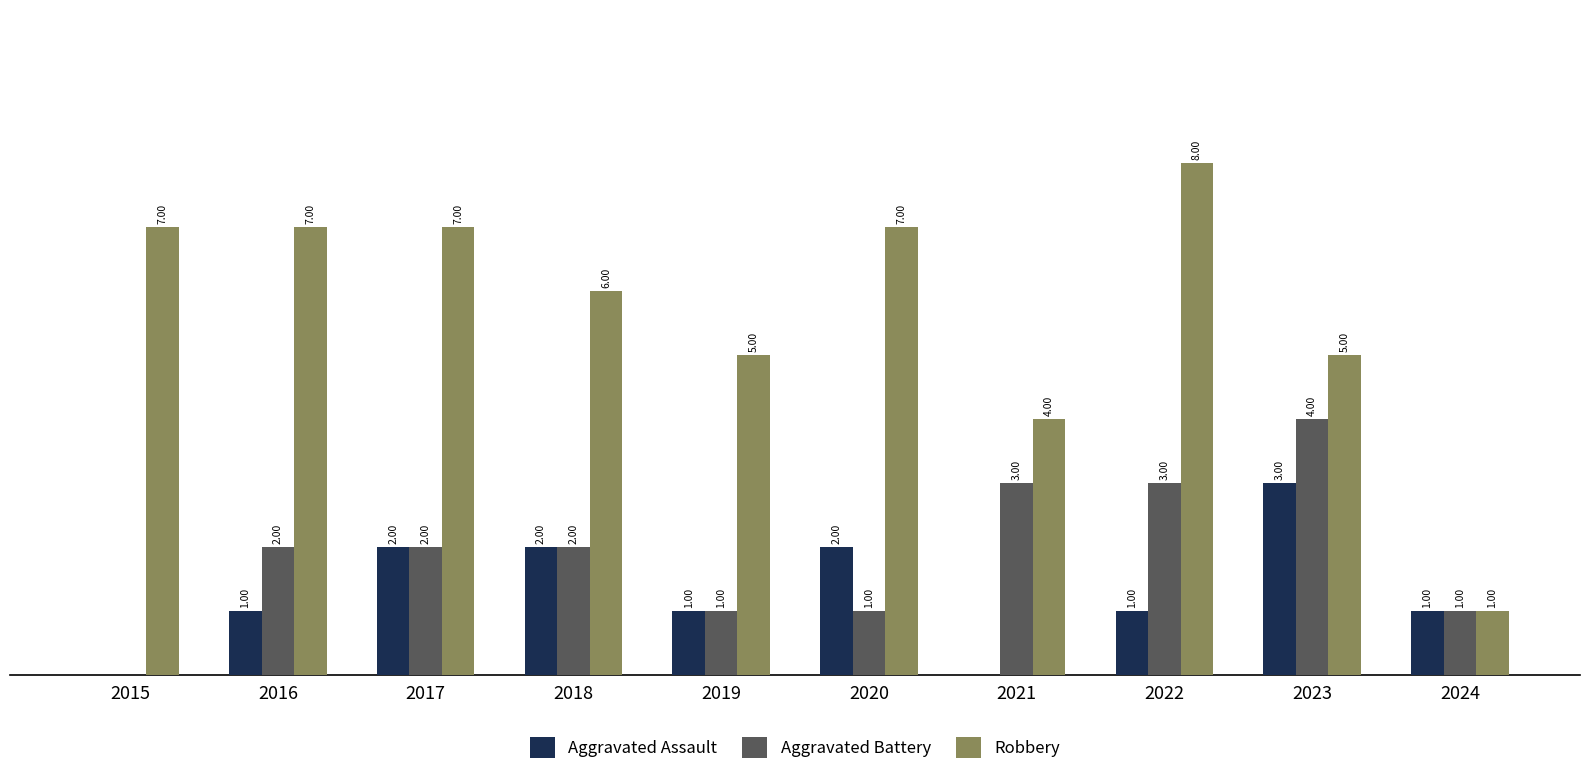

Is the value of Aggravated Battery at 2019 greater than the value of Aggravated Assault at 2018?

No